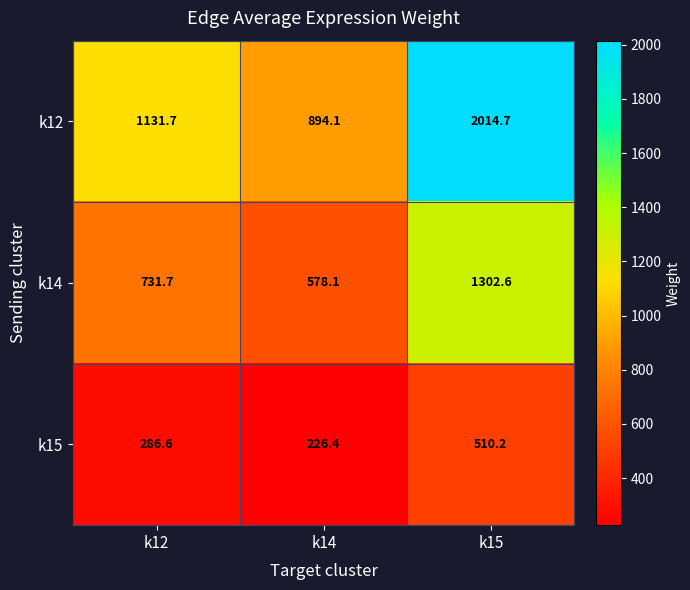

At which category is the sum across all series the highest?

k15